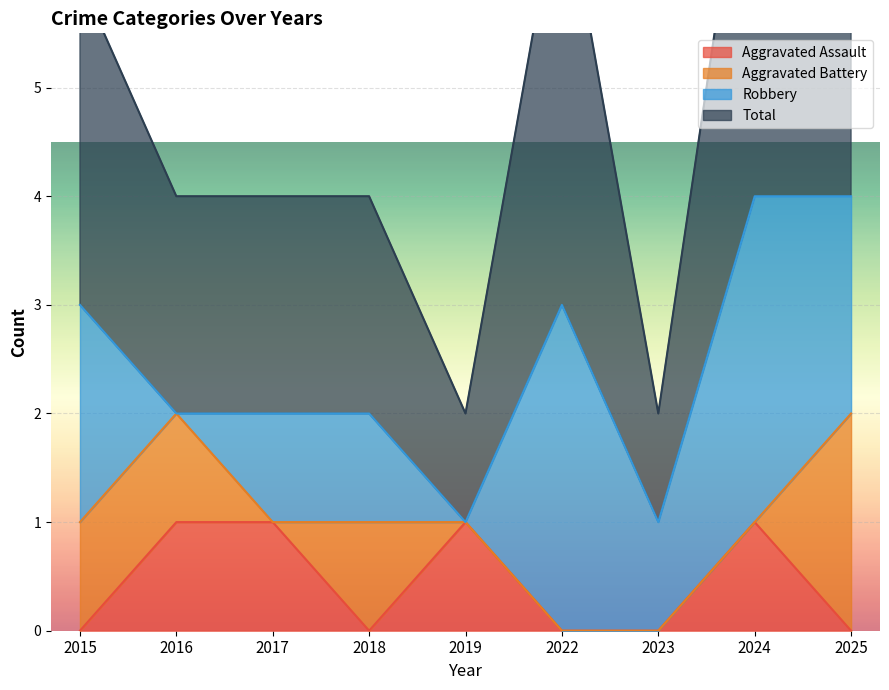

What is the sum of the Aggravated Assault values at 2017 and 2015?

1